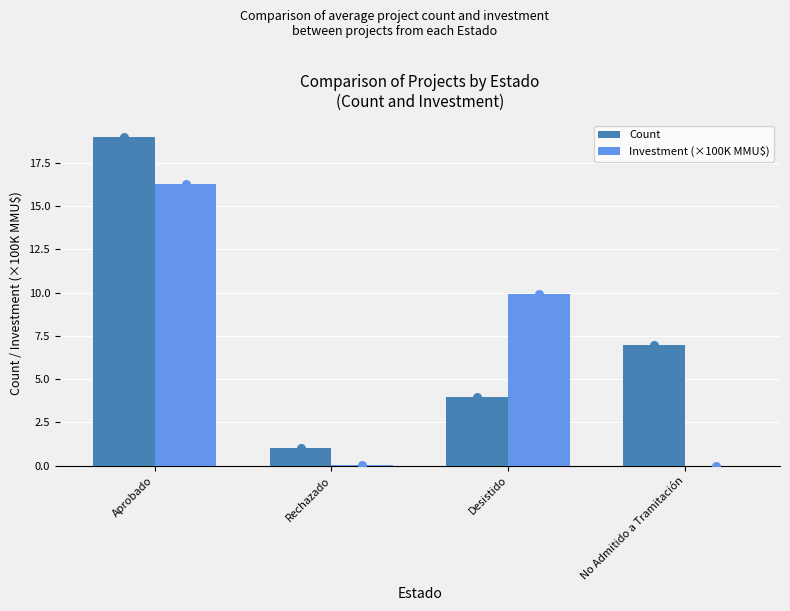

Which series has the largest Y range (max minus min)?

Count